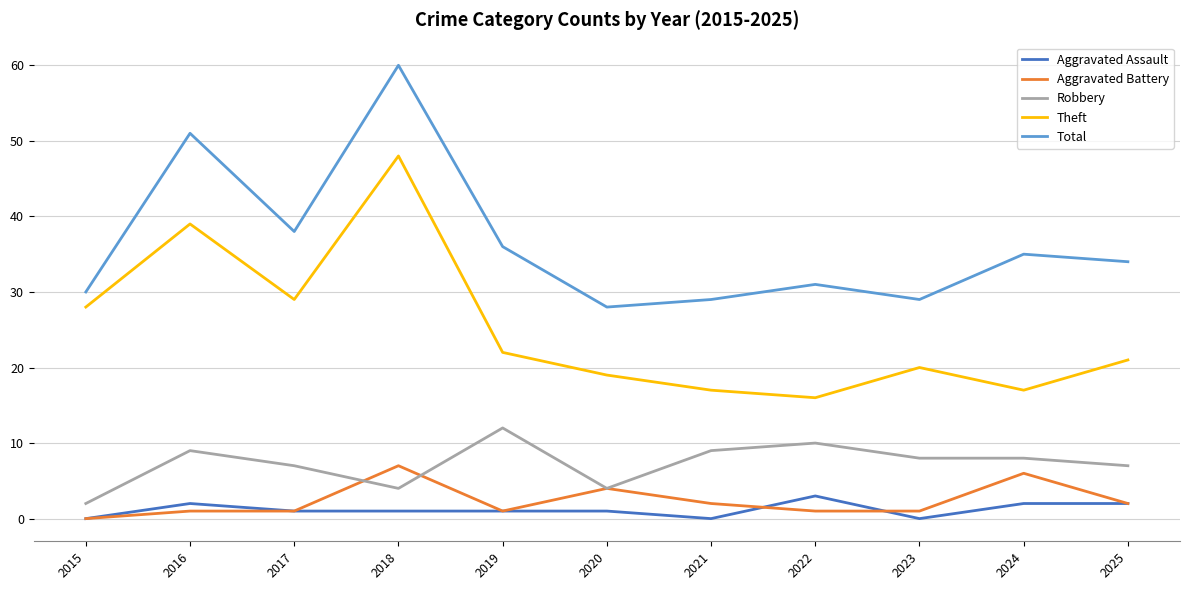

At 2023, list the series in order from smallest to largest.

Aggravated Assault, Aggravated Battery, Robbery, Theft, Total